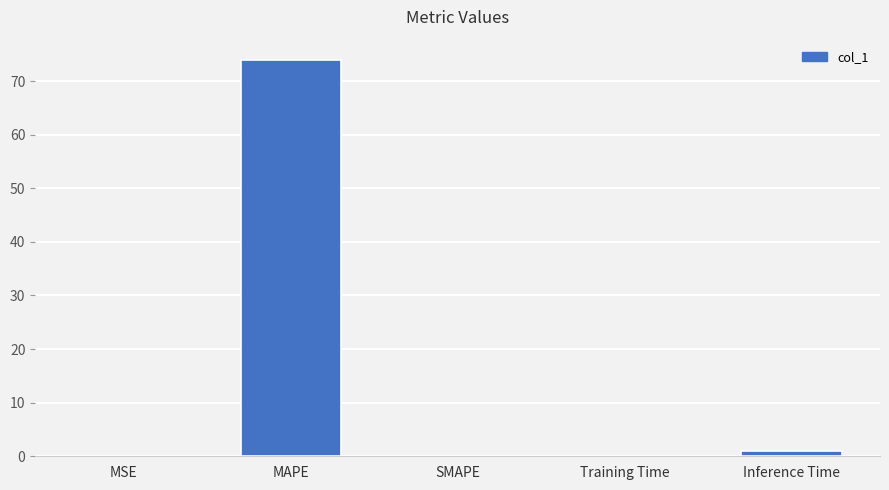

Is it true that the value at SMAPE is 24.6?

False